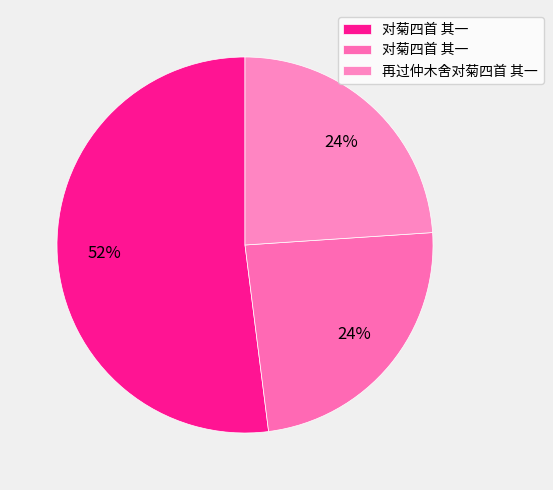

Count the number of slices in the pie.

3